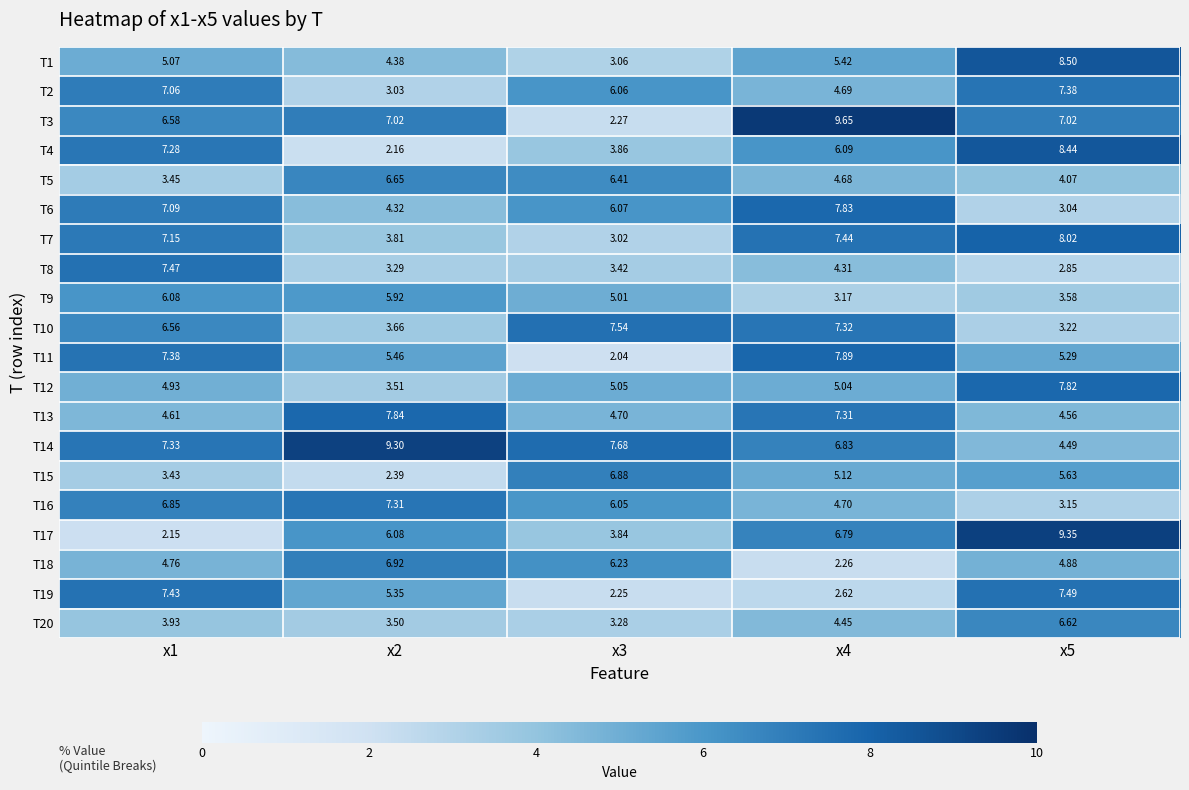

How many data points in T4 are above 6?

3